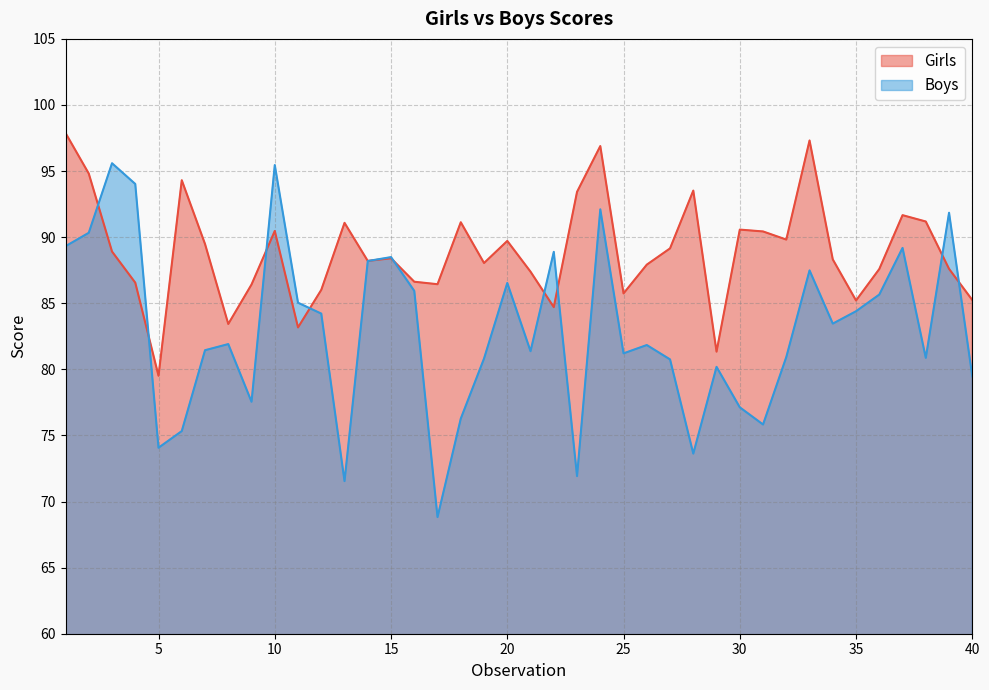

What is the greatest value displayed?

97.9